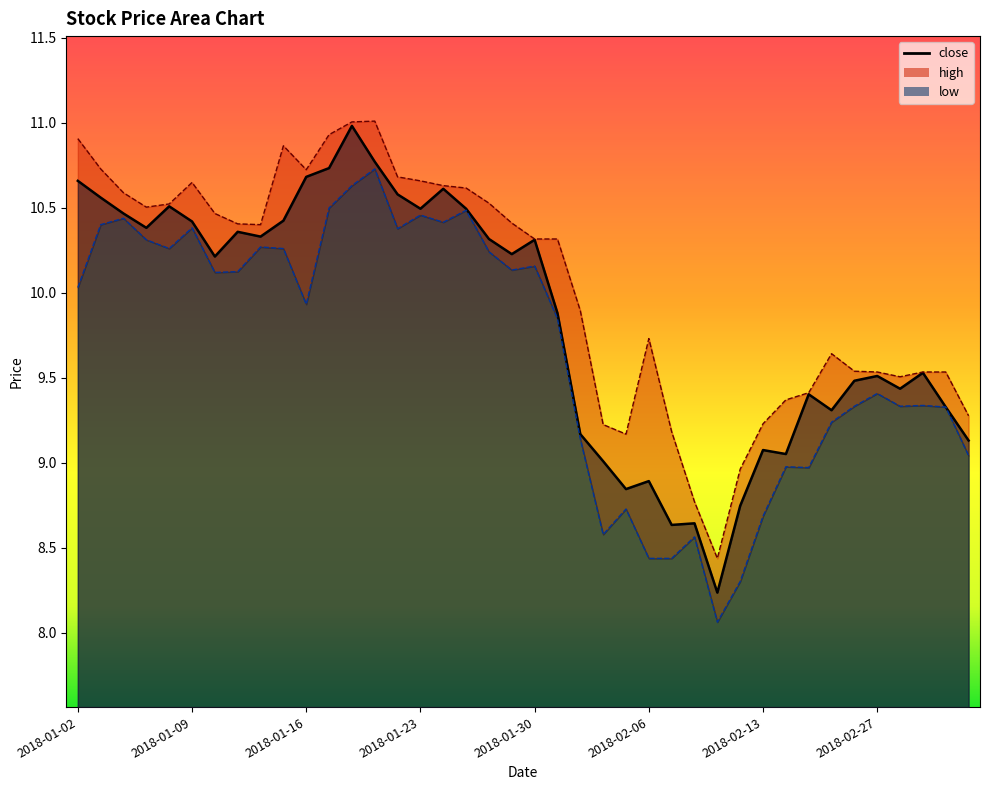

What is the difference between the low values at 2018-02-06 and 2018-01-08?

1.8